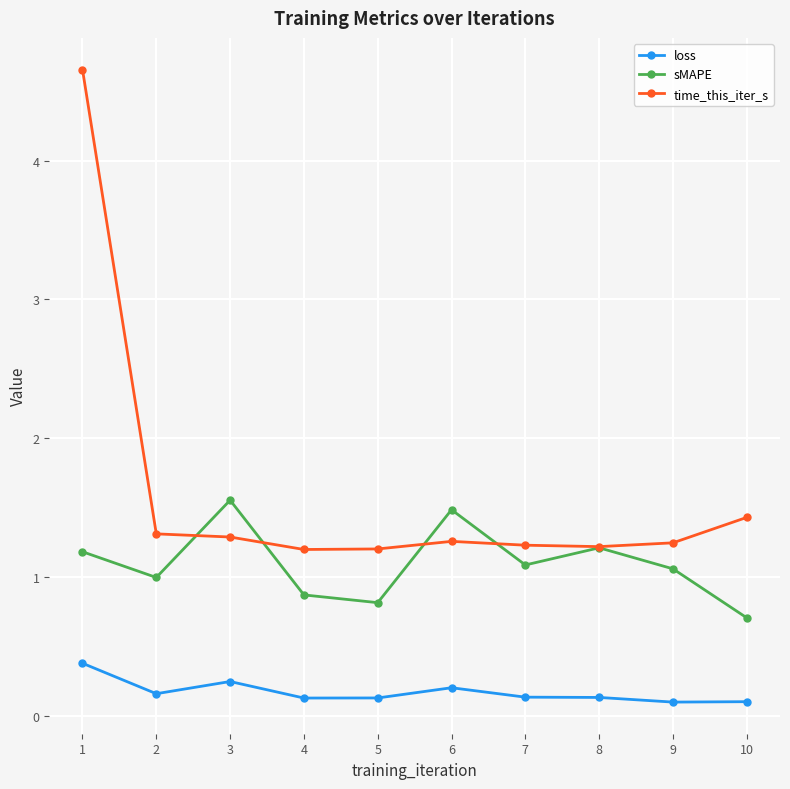

What is the minimum value shown in the chart?

0.1